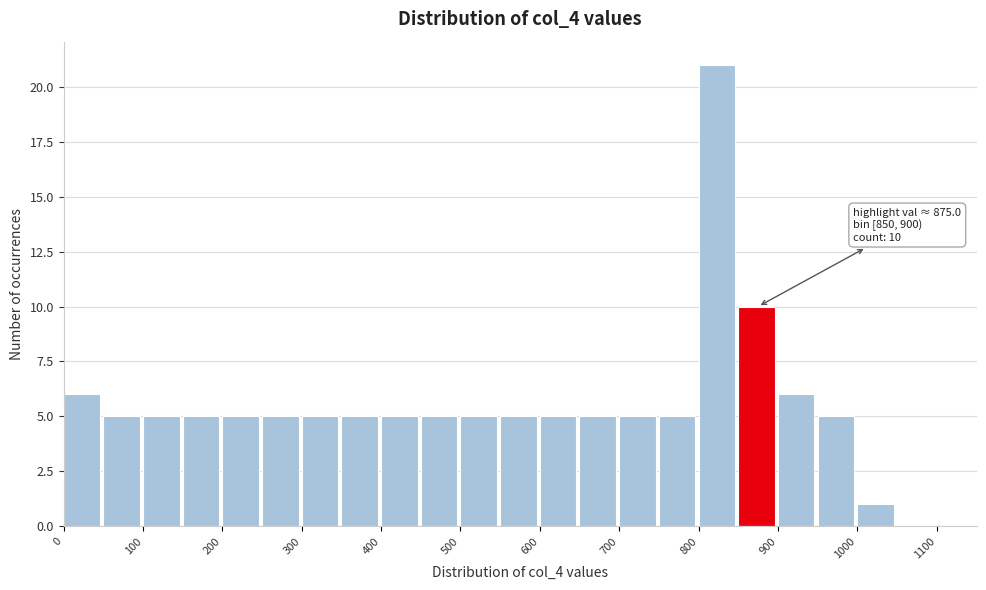

Over which range of the x-axis is the bar tallest?

800 to 850